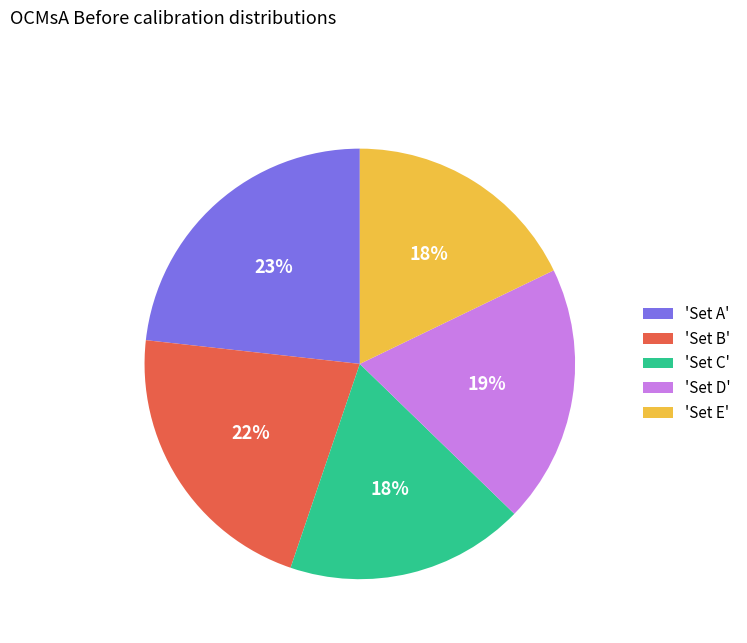

What is the largest slice in the pie chart?

'Set A'